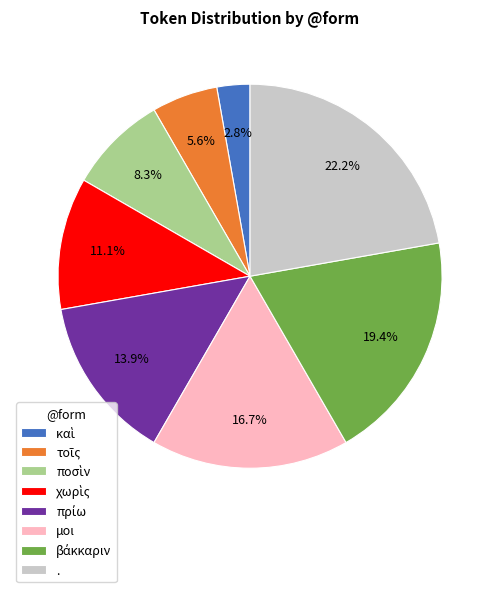

Is there a majority slice in this chart?

No